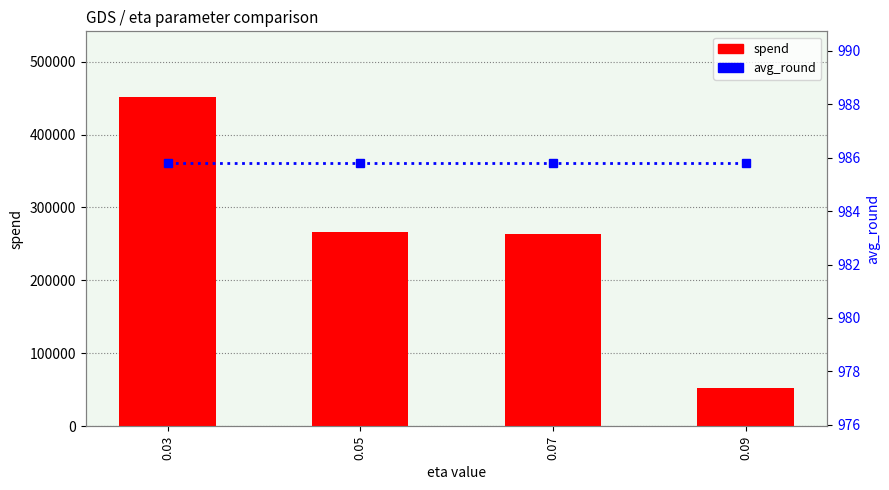

How many series are shown in this chart?

2